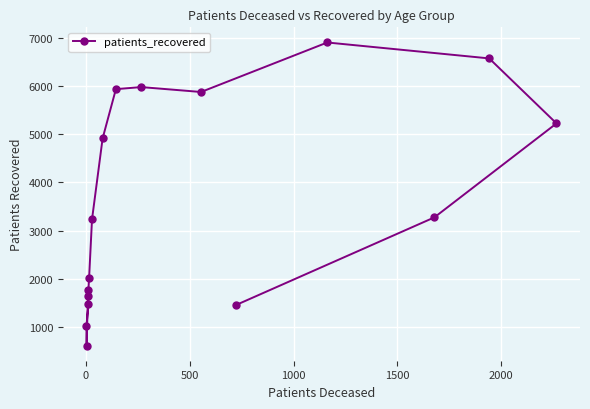

Reading left to right, list all the values displayed in this chart.

1757	610	1013	1474	1650	2019	3233	4915	5940	5983	5881	6910	6579	5228	3275	1450